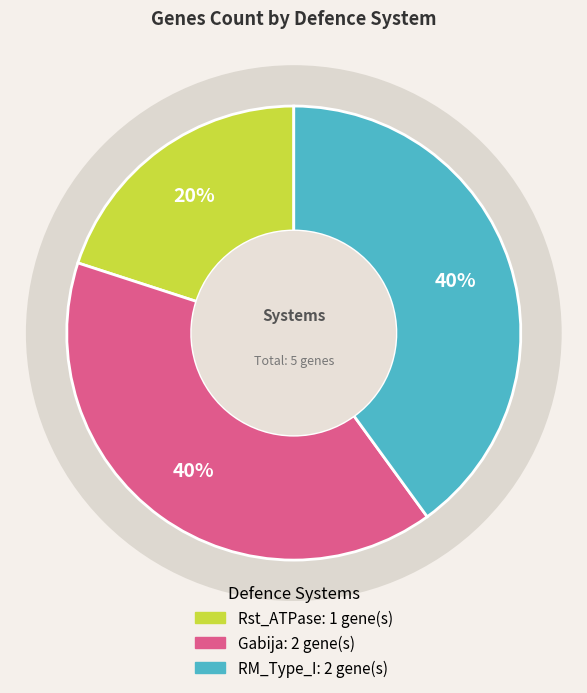

What is the smallest slice in the pie chart?

Rst_ATPase